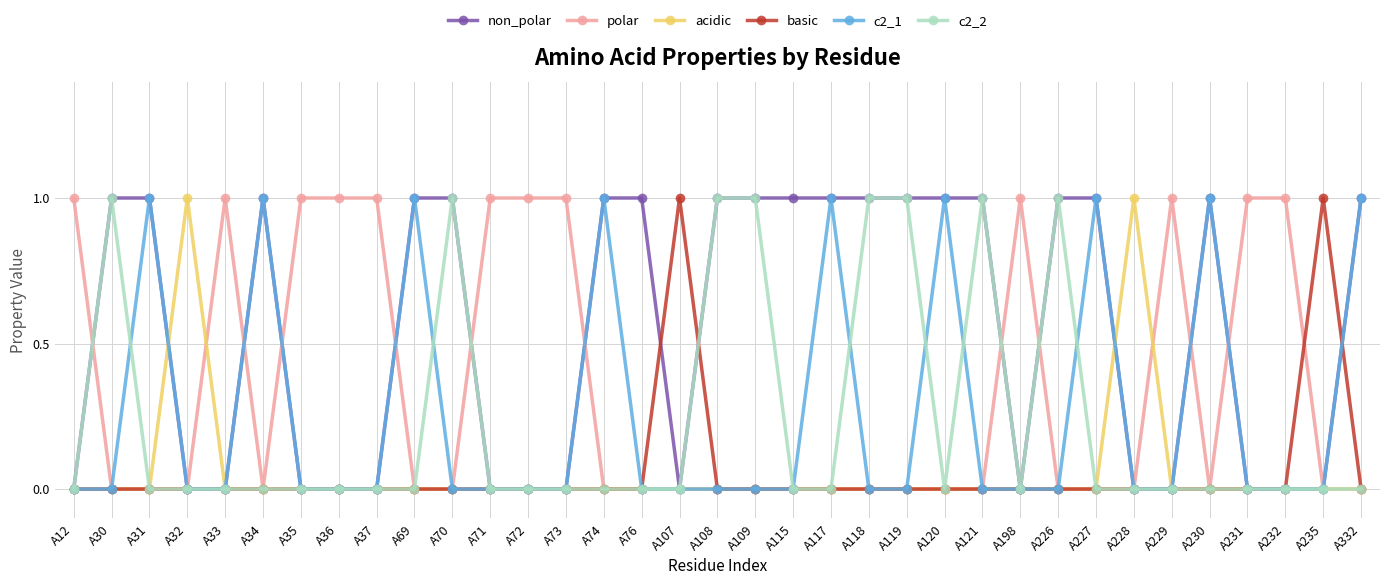

How many distinct data groups are displayed?

6